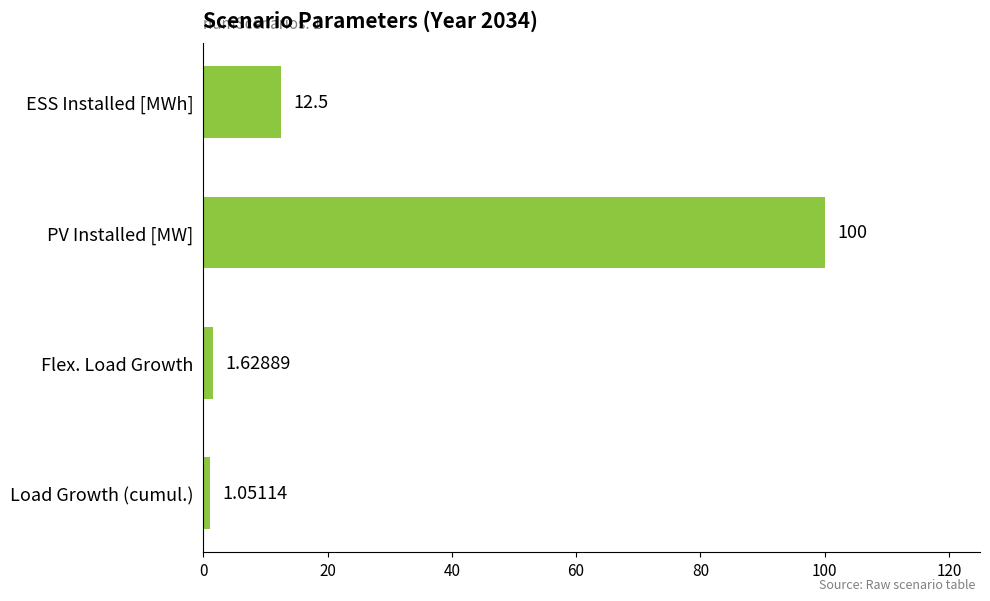

What is the difference between the second highest and minimum values?

11.4